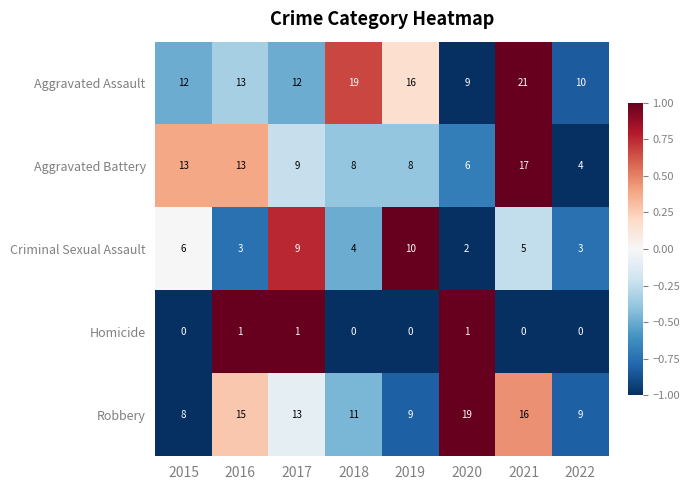

At which label does Aggravated Battery reach its minimum?

2022